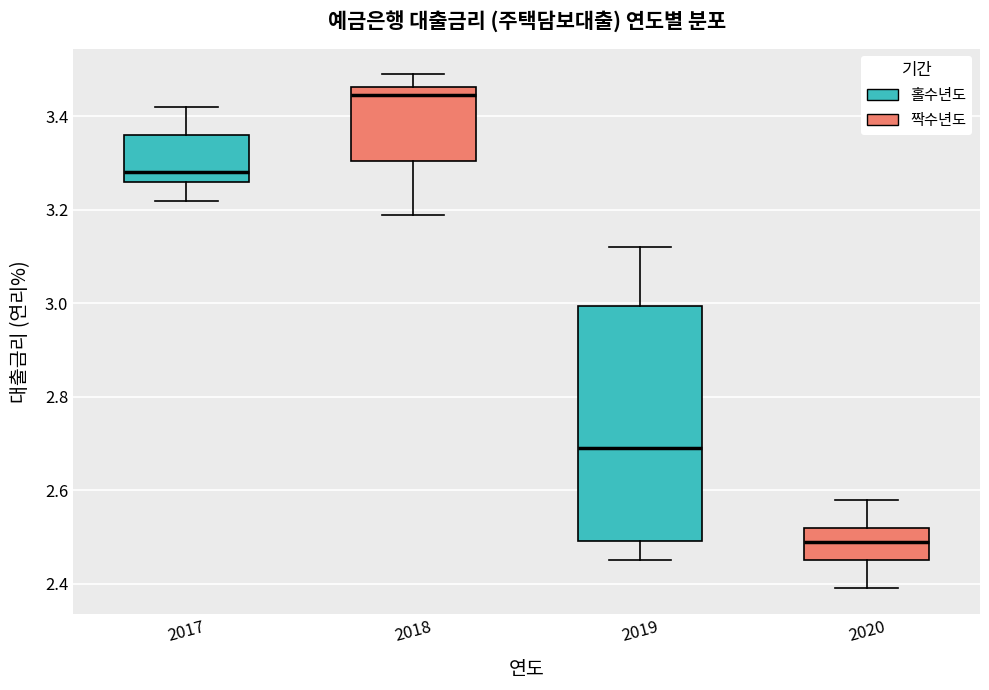

Which box is the tallest, from its lower edge to its upper edge?

2019